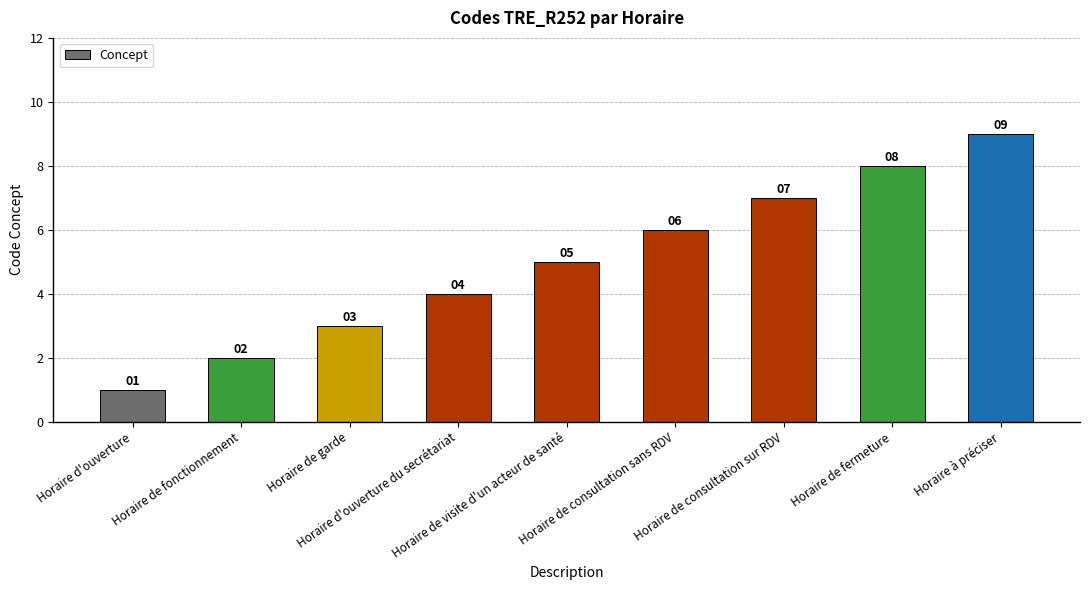

The value at Horaire de consultation sans RDV is 10. True or false?

False